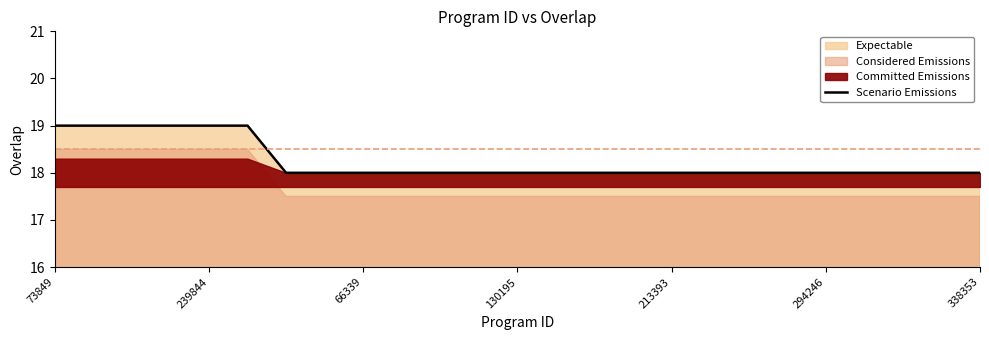

What is the value of the 1st point from the left?

19